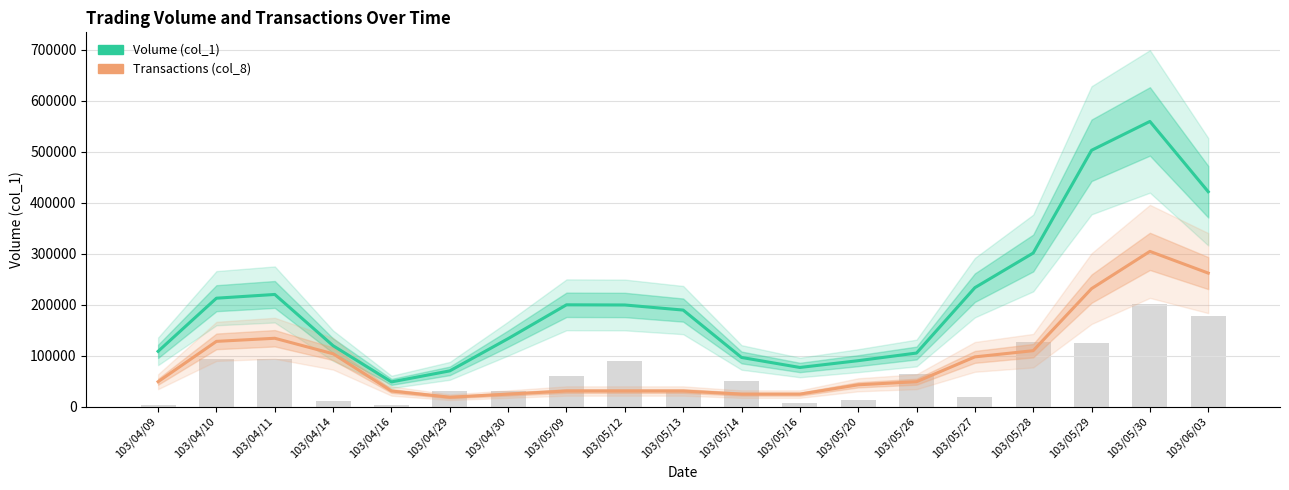

What is the lowest value of the Volume (col_1) series?

48333.3